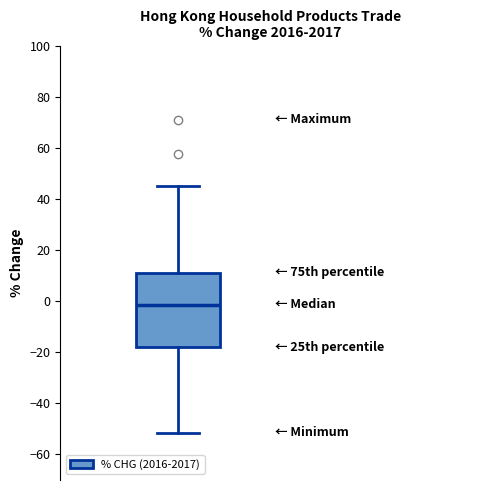

Read this box plot against the y-axis: the position of the median line, the range covered by the box, and the ends of both whiskers. The values are not printed on the chart, so give them approximately, as read against the axis.

median -2, box -18 to 12, whiskers -52 to 46